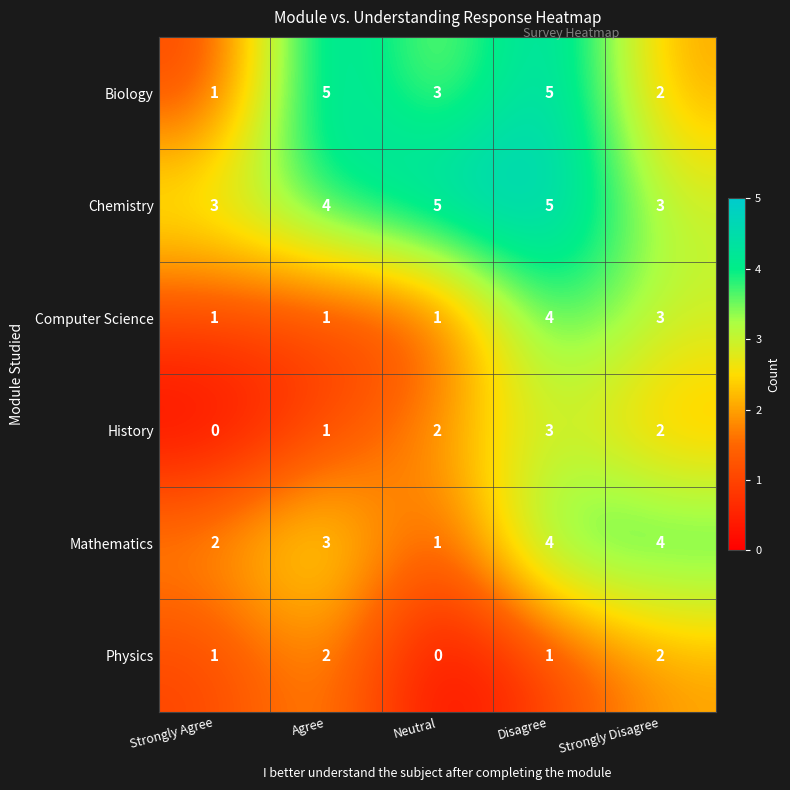

Which category has the highest value in the History series?

Disagree